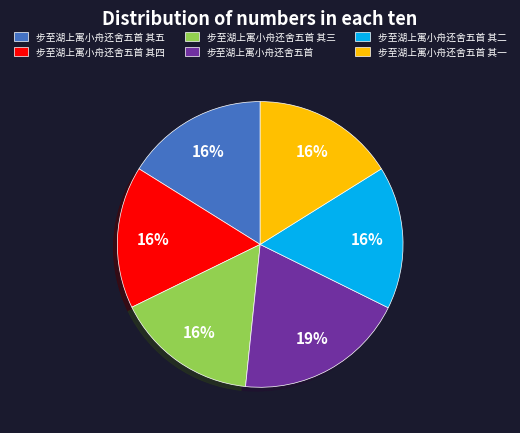

To the nearest percent, what percentage of the pie is 步至湖上寓小舟还舍五首?

19%